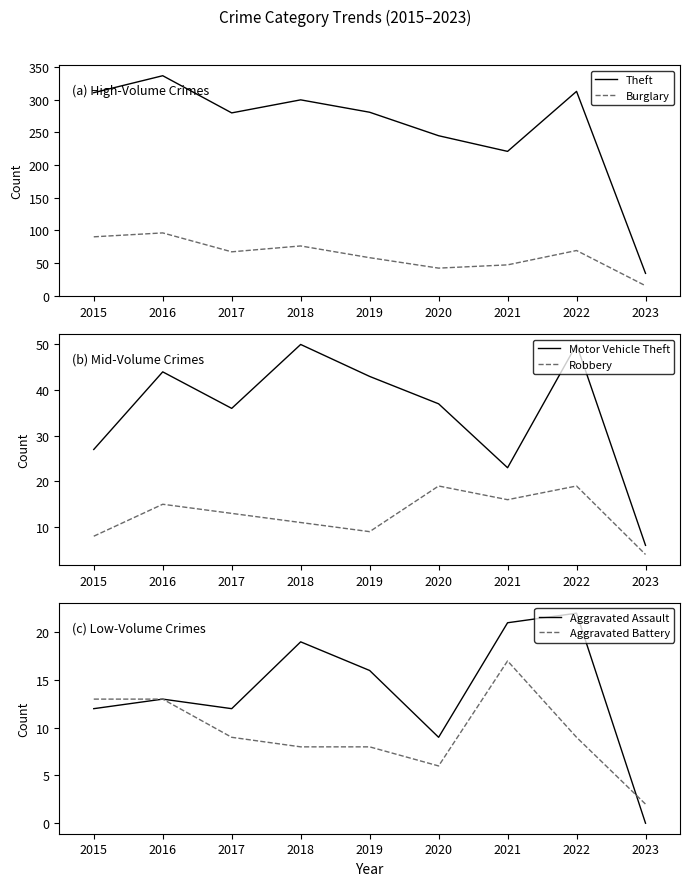

Between which two adjacent categories do Aggravated Assault and Robbery first intersect?

2015 and 2016